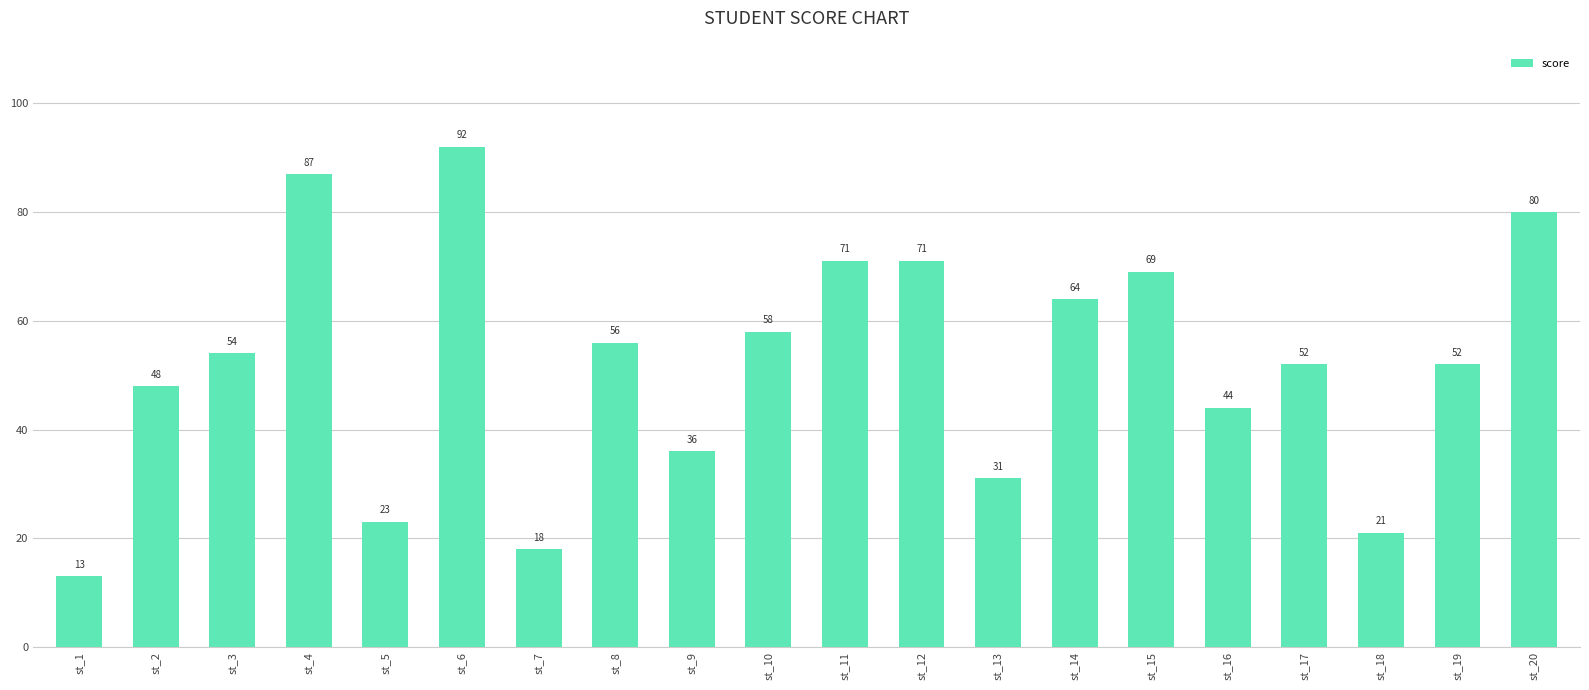

What is the difference between the maximum and second lowest values?

74